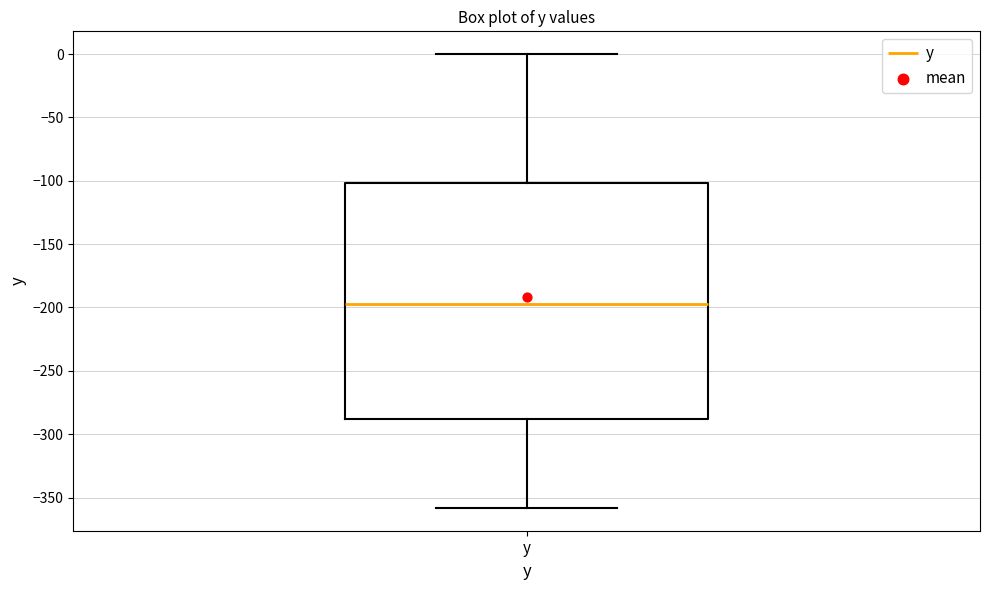

Transcribe this box plot: give where the median line is, the range the box spans, and where the two whiskers end, as read against the y-axis. The values are not printed on the chart, so give them approximately, as read against the axis.

median -195, box -290 to -100, whiskers -360 to 0